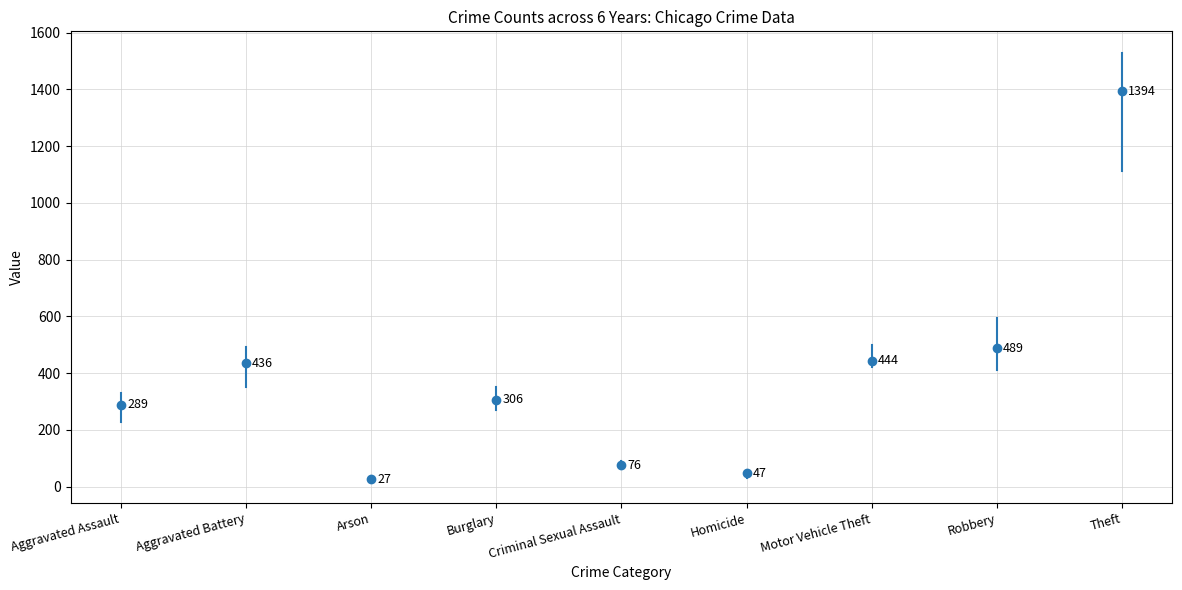

At which label does 2016 reach its minimum?

Arson